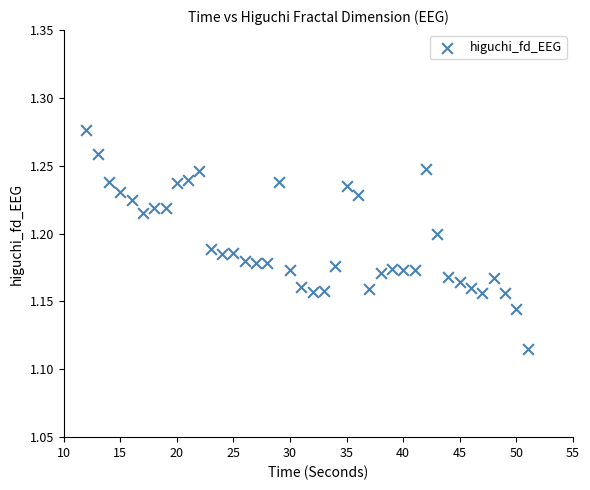

What is the range of X values (max minus min)?

39.0